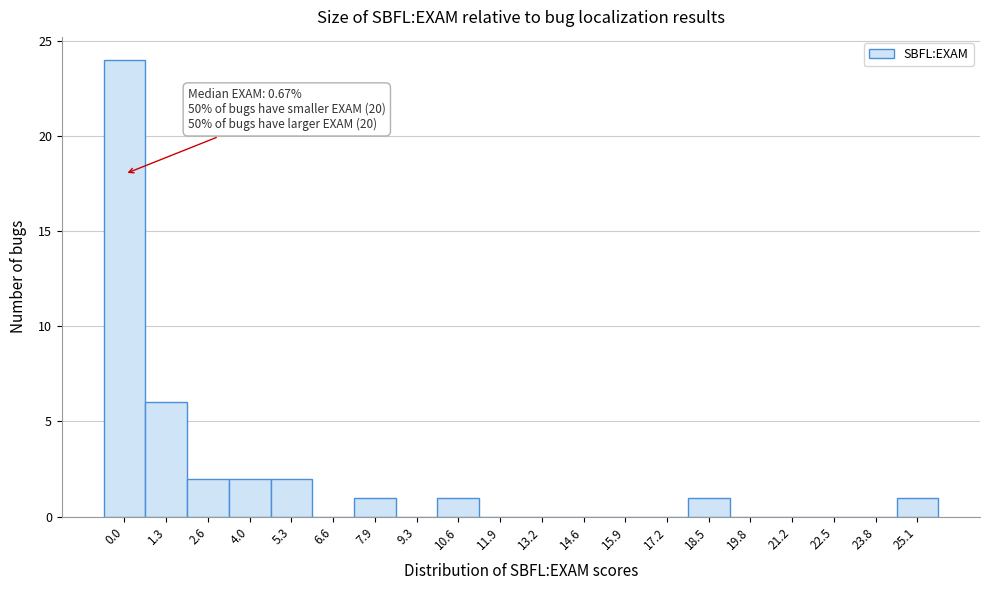

Reading right to left, extract all data points from this chart.

25.1=1	23.8=0	22.5=0	21.2=0	19.8=0	18.5=1	17.2=0	15.9=0	14.6=0	13.2=0	11.9=0	10.6=1	9.3=0	7.9=1	6.6=0	5.3=2	4.0=2	2.6=2	1.3=6	0.0=24